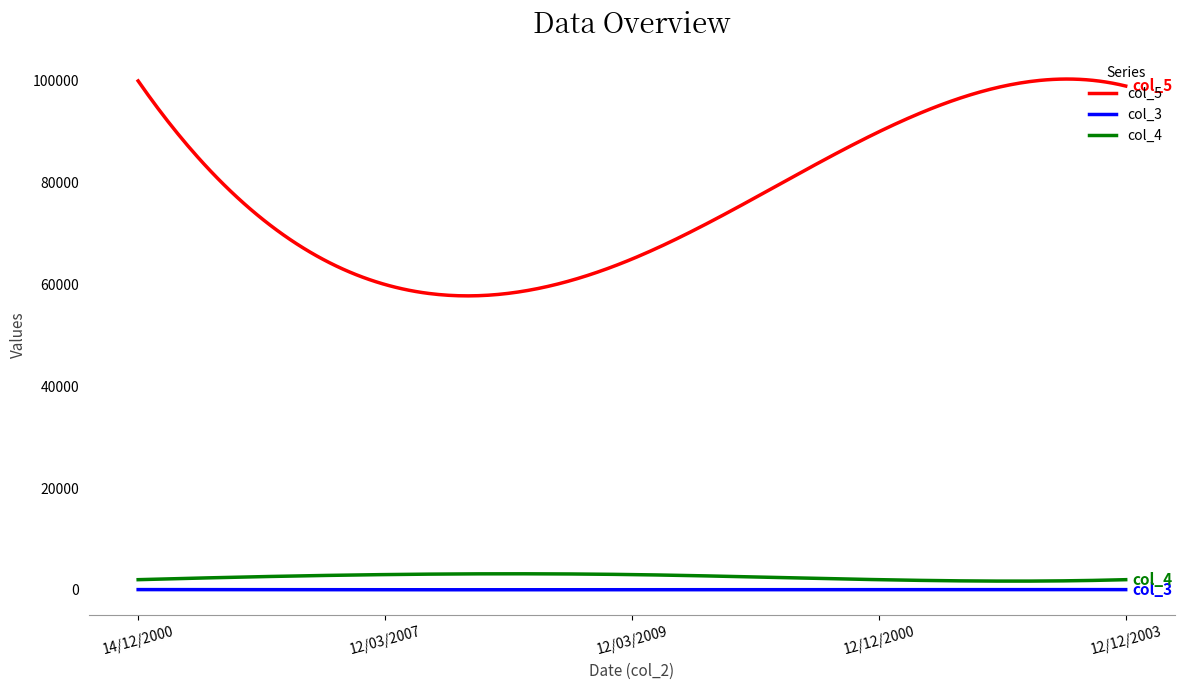

True or false: col_3 and col_4 intersect in this chart.

False